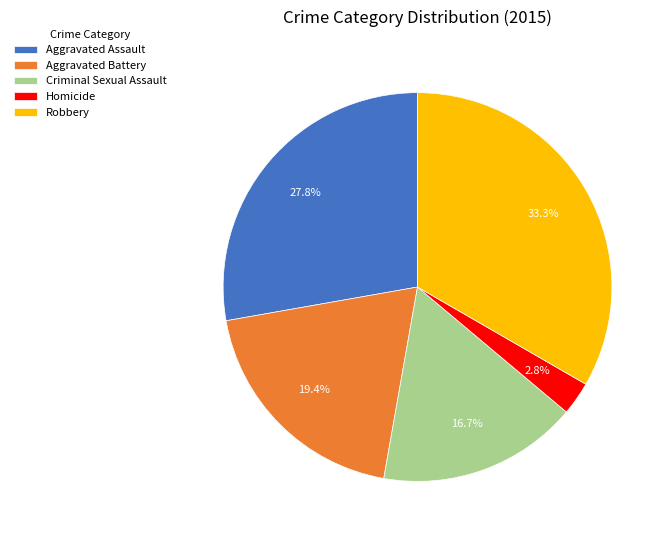

To the nearest percent, what is the difference between the largest and smallest slice percentages?

31%